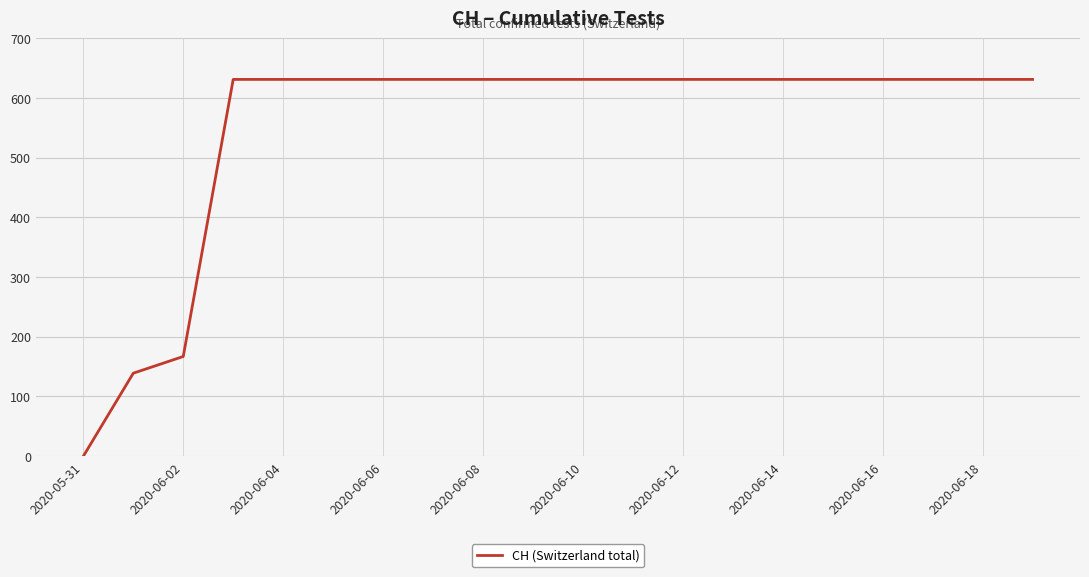

What is the greatest value displayed?

631